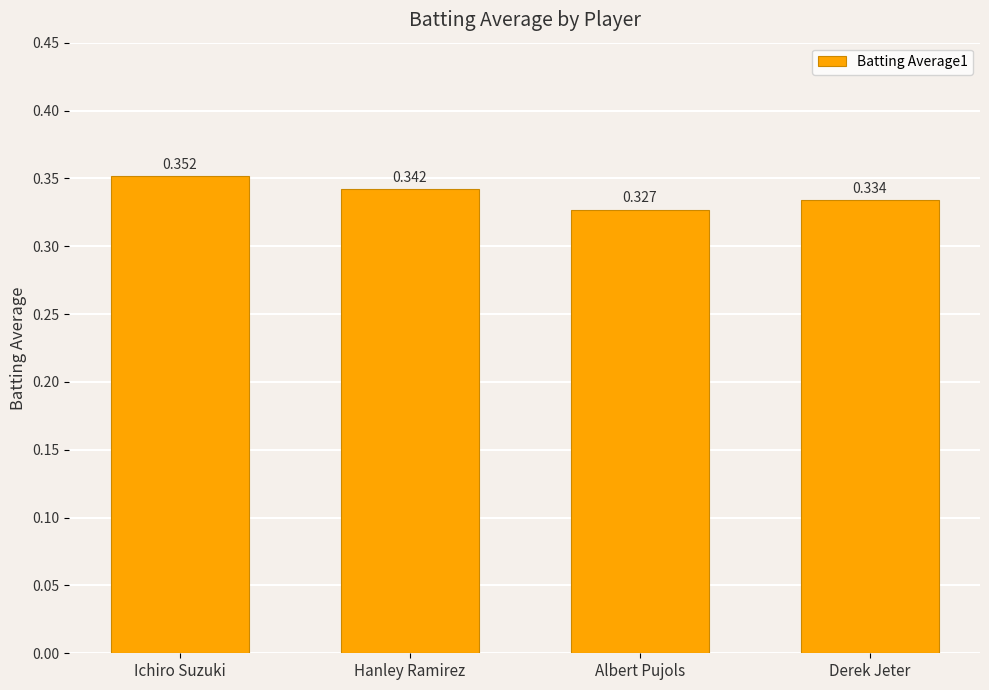

What is the label of the 1st bar from the left?

Ichiro Suzuki